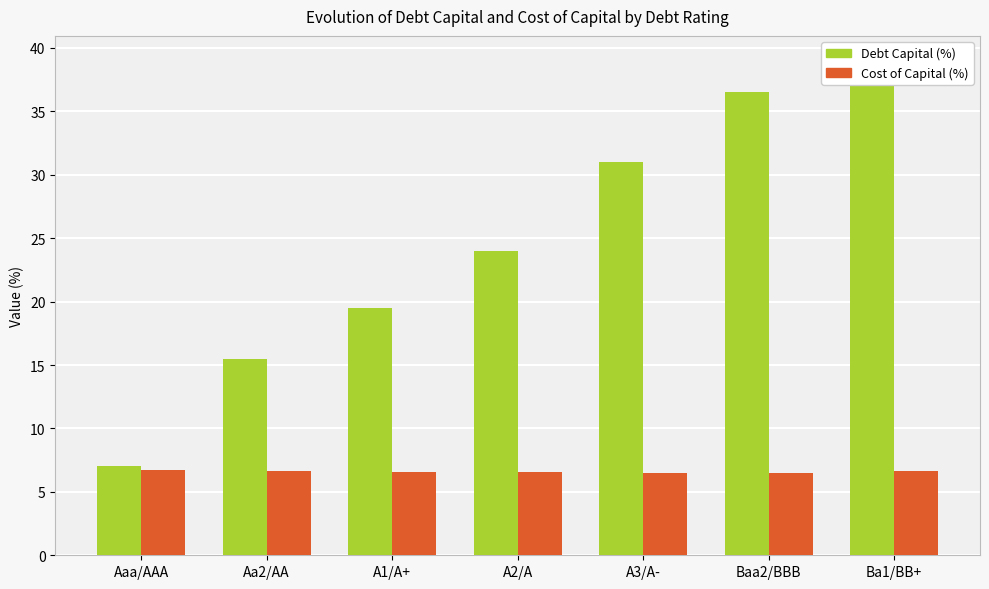

What is the total value across all series at A2/A?

30.6